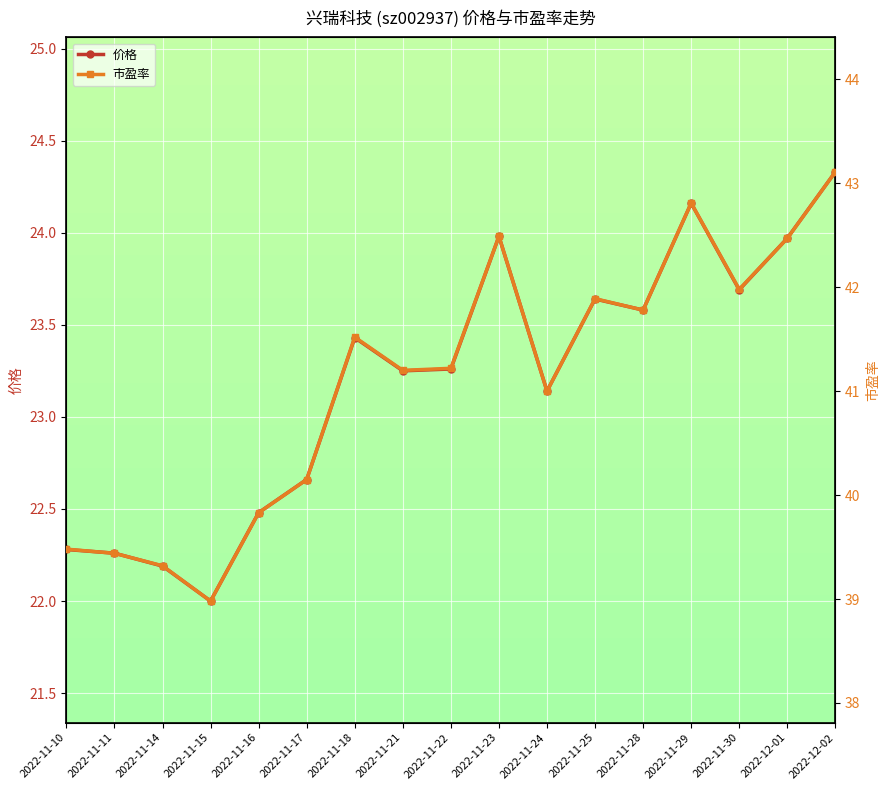

Reading left to right, list all the values displayed in this chart.

价格: 22.3	22.3	22.2	22.0	22.5	22.7	23.4	23.2	23.3	24.0	23.1	23.6	23.6	24.2	23.7	24.0	24.3
市盈率: 39.5	39.4	39.3	39.0	39.8	40.1	41.5	41.2	41.2	42.5	41.0	41.9	41.8	42.8	42.0	42.5	43.1